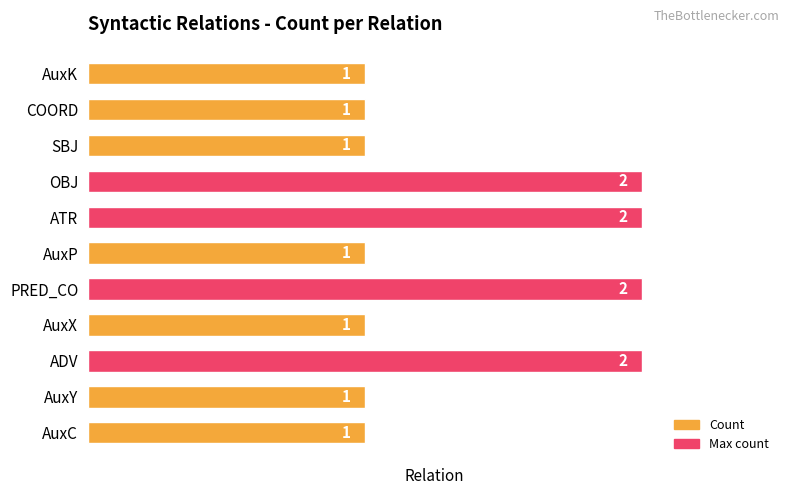

What is the difference between the maximum and minimum values?

1